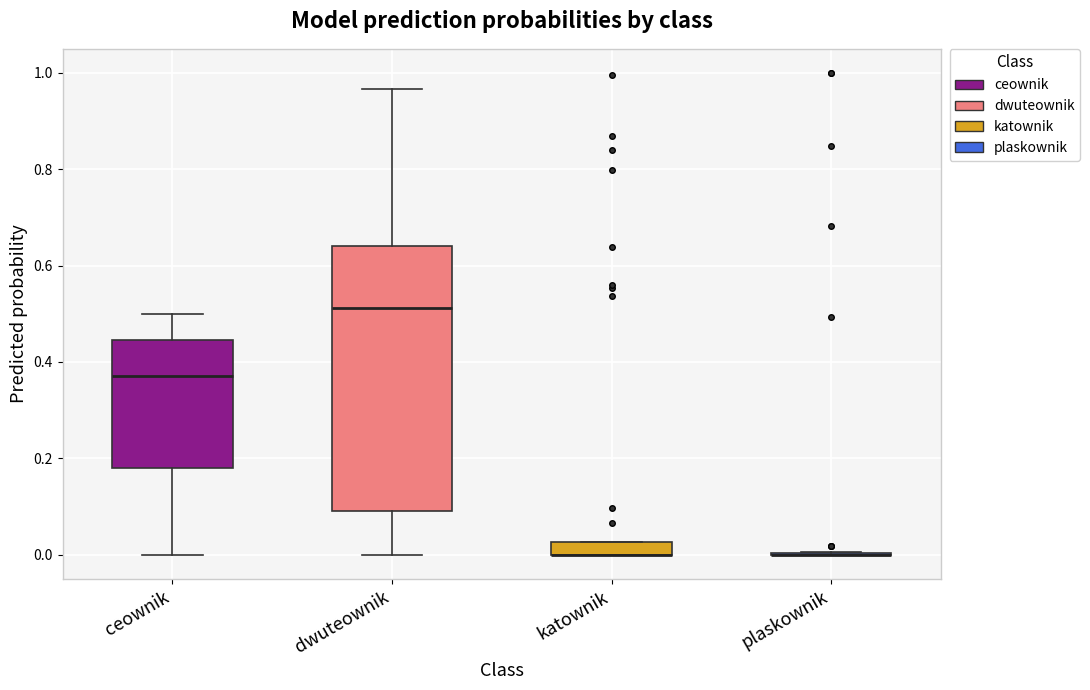

Comparing the boxes themselves (not the whiskers), which one is the tallest?

dwuteownik